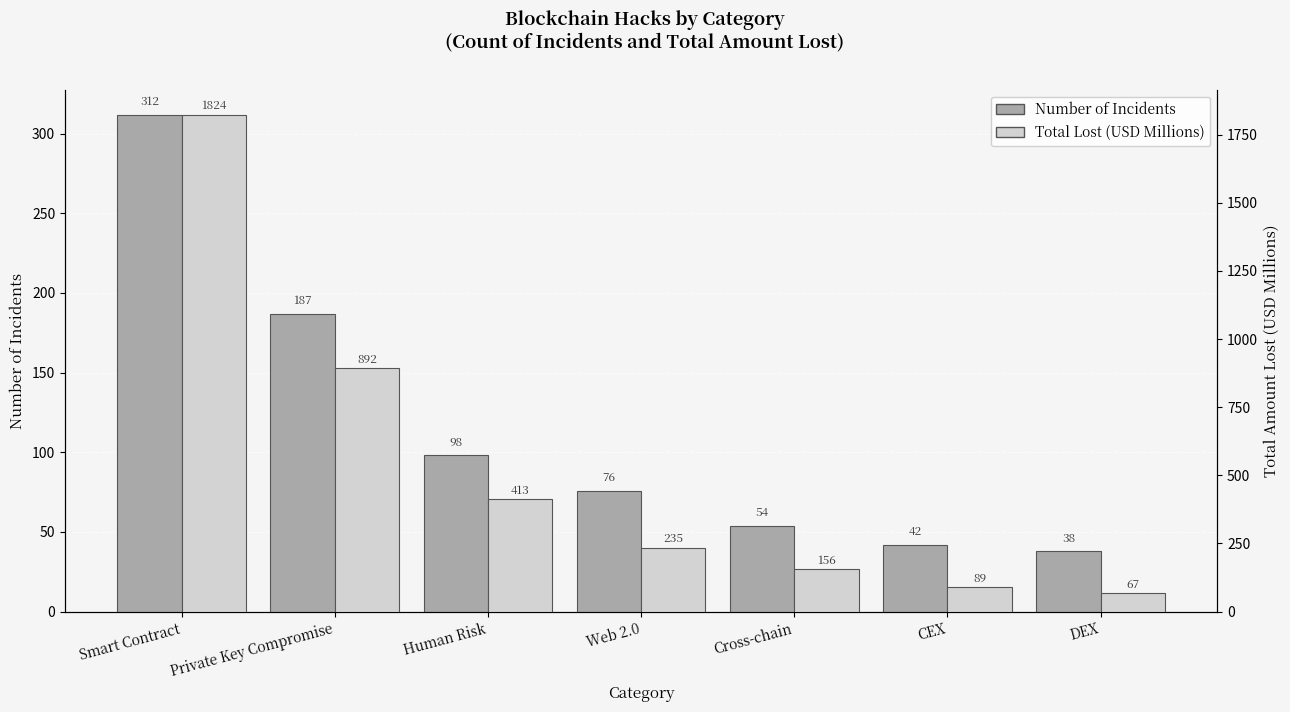

Reading right to left, transcribe all the data shown in this chart.

Number of Incidents: DEX=38.0	CEX=42.0	Cross-chain=54.0	Web 2.0=76.0	Human Risk=98.0	Private Key Compromise=187.0	Smart Contract=312.0
Total Lost (USD Millions): DEX=67.1	CEX=89.2	Cross-chain=156.3	Web 2.0=234.8	Human Risk=412.7	Private Key Compromise=892.4	Smart Contract=1823.5